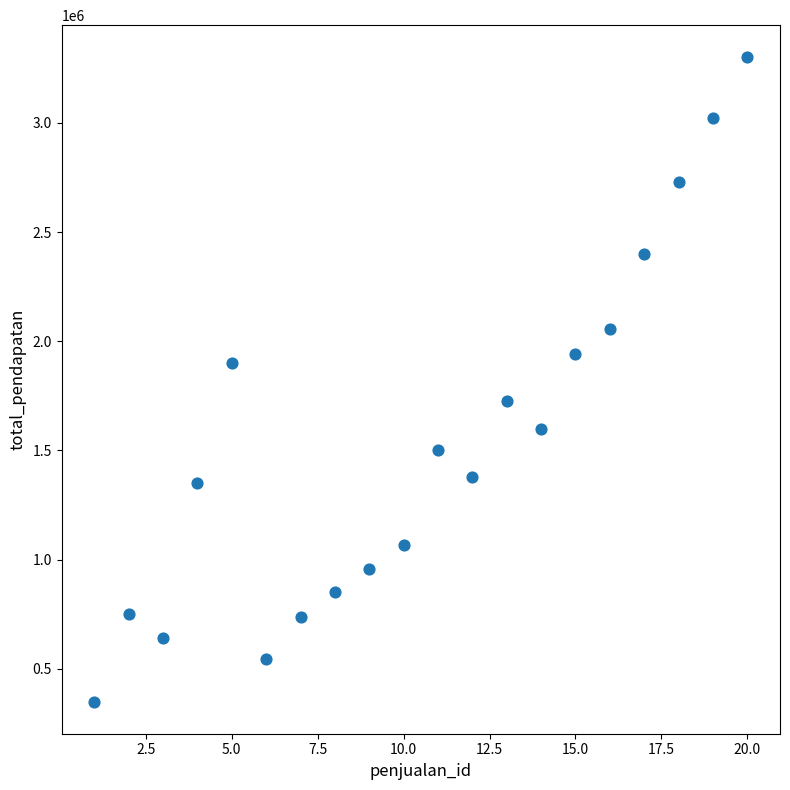

What is the range of Y values (max minus min)?

2950000